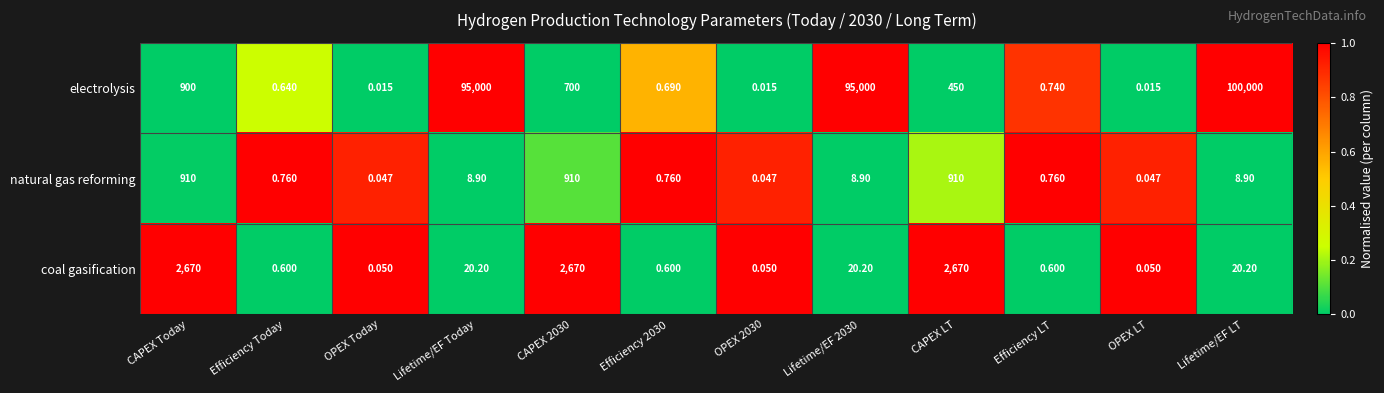

Which category has the highest value across all series?

Lifetime/EF LT